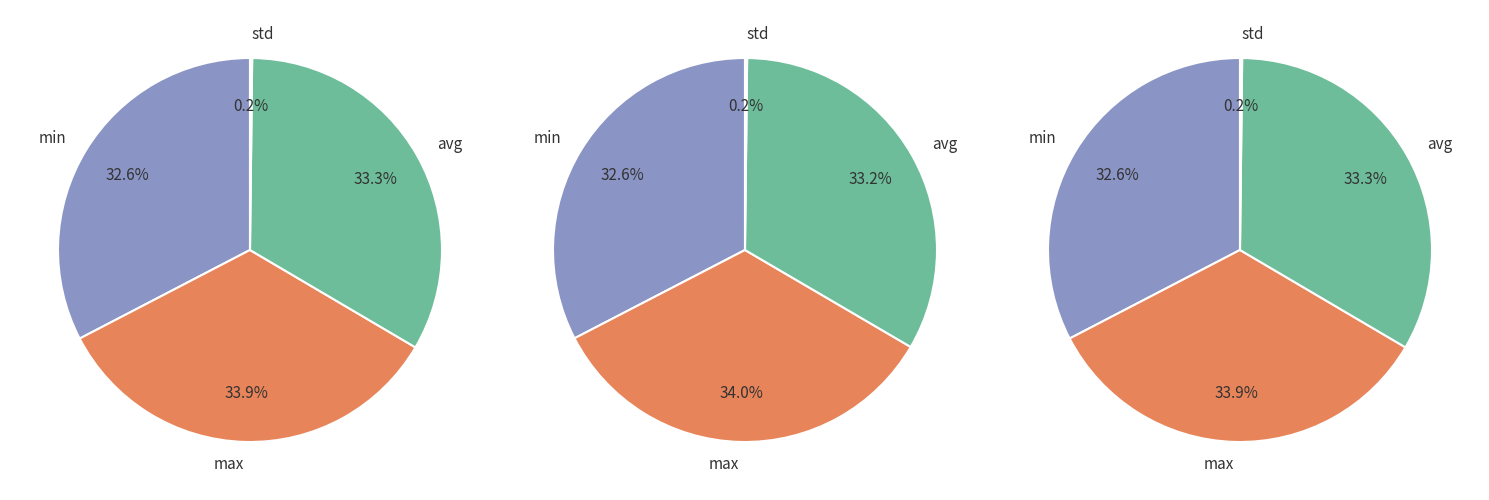

Is the sum of max and min greater than half?

Yes